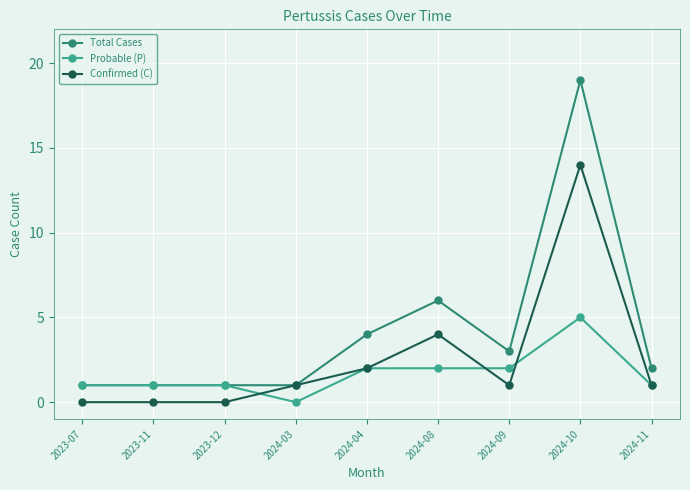

How many data points in Total Cases are less than 2?

4